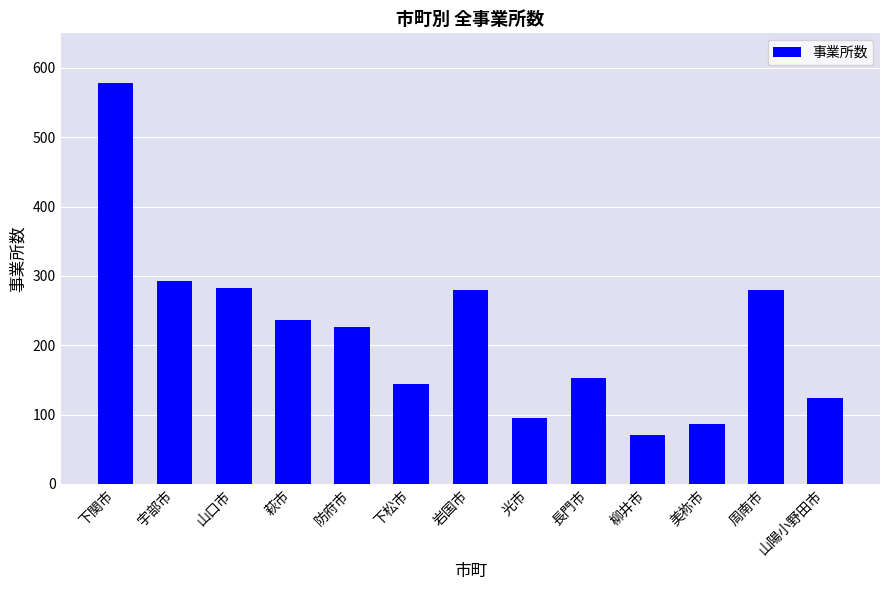

What is the ratio of the value at 美祢市 to the value at 宇部市?

0.3